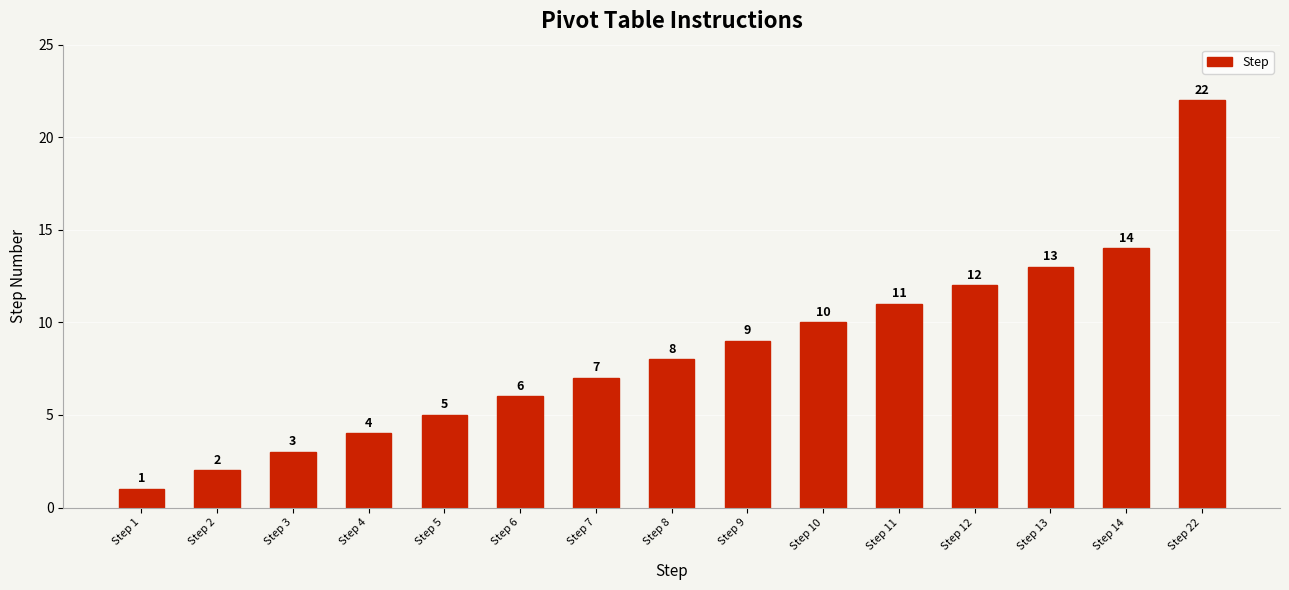

What is the greatest value displayed?

22